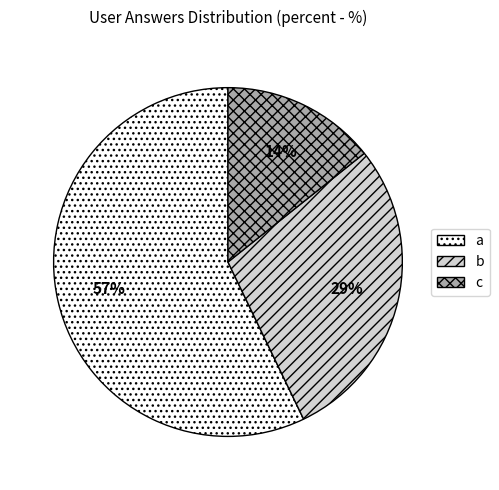

True or false: b accounts for 14% of the total.

False